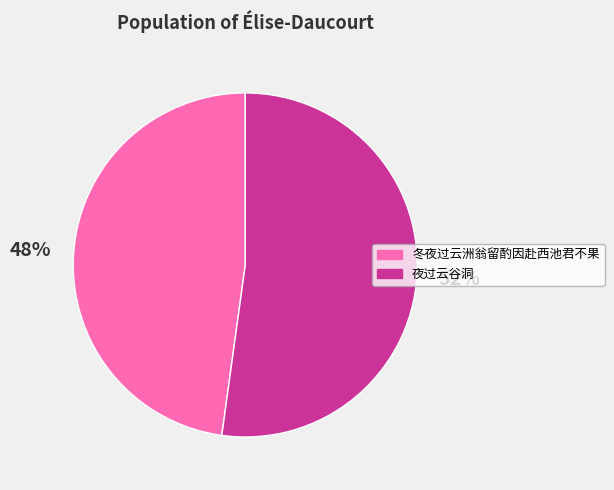

Which category has the biggest portion of the pie?

夜过云谷洞